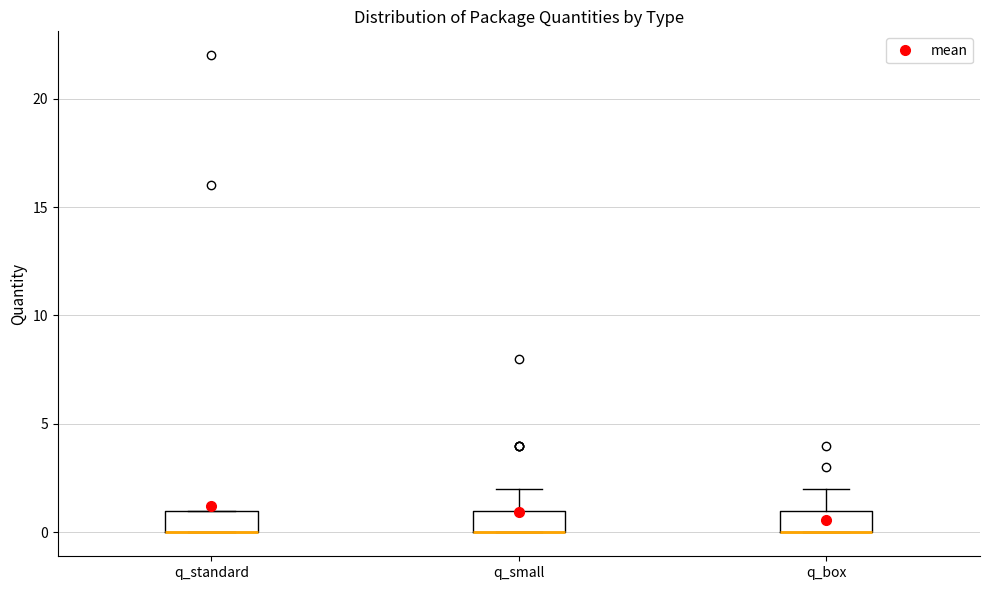

Reading left to right, read every box against the y-axis: the position of its median line, the range the box covers, and the ends of its whiskers. The values are not printed on the chart, so give them approximately, as read against the axis.

q_standard: median 0 (drawn on the box's lower edge), box 0 to 1, whiskers 0 to 1
q_small: median 0 (drawn on the box's lower edge), box 0 to 1, whiskers 0 to 2
q_box: median 0 (drawn on the box's lower edge), box 0 to 1, whiskers 0 to 2